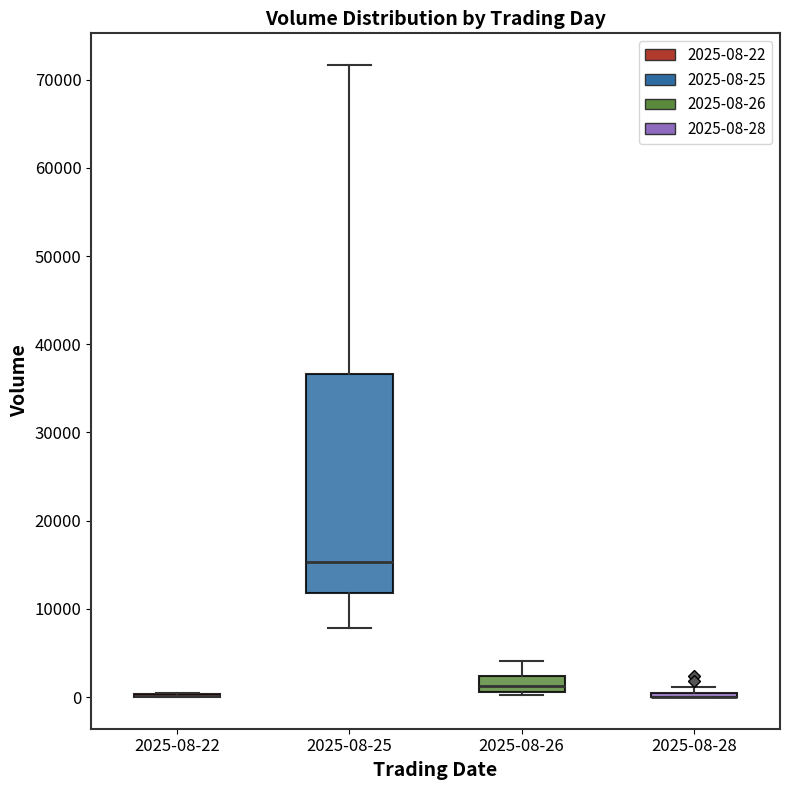

Which box is the tallest, from its lower edge to its upper edge?

2025-08-25